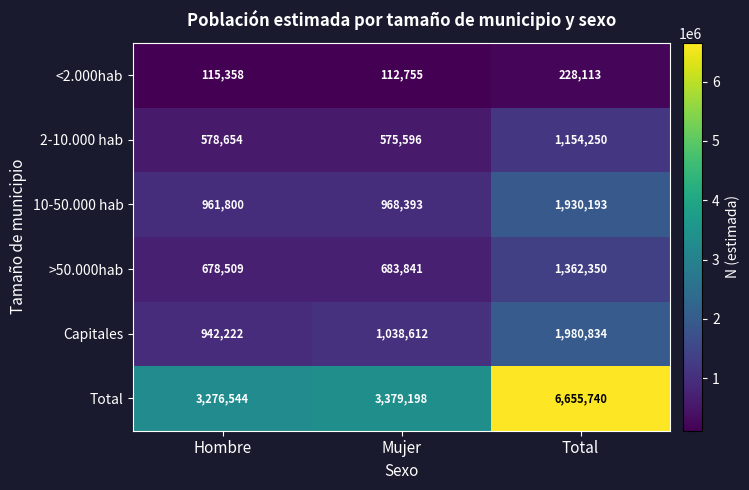

At which label is 2-10.000 hab closest to 864923?

Hombre